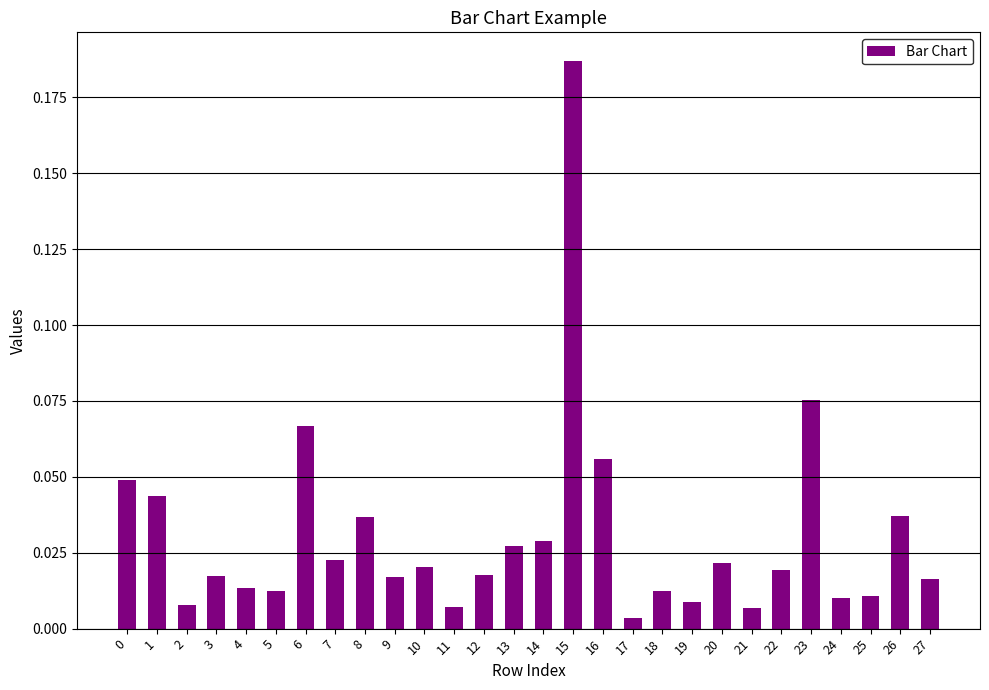

Is it true that the value at 1 is 0.1?

False